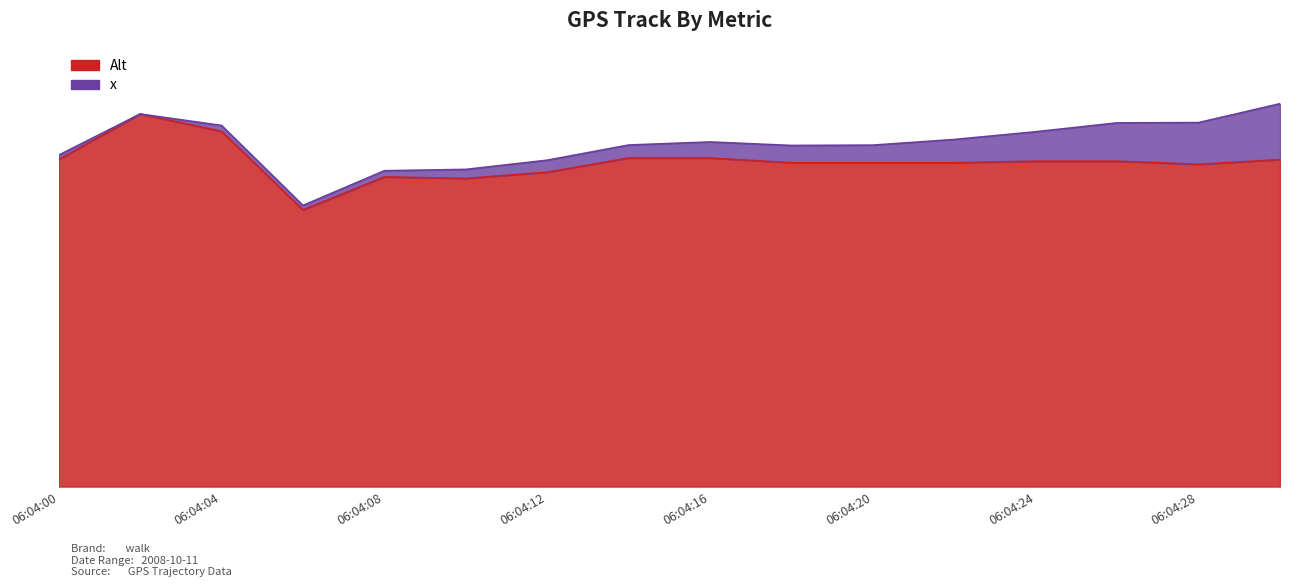

Reading right to left, what are all the values shown in this chart?

06:04:30=208	06:04:28=205	06:04:26=207	06:04:24=207	06:04:22=206	06:04:20=206	06:04:18=206	06:04:16=209	06:04:14=209	06:04:12=200	06:04:10=196	06:04:08=197	06:04:06=176	06:04:04=226	06:04:02=237	06:04:00=208